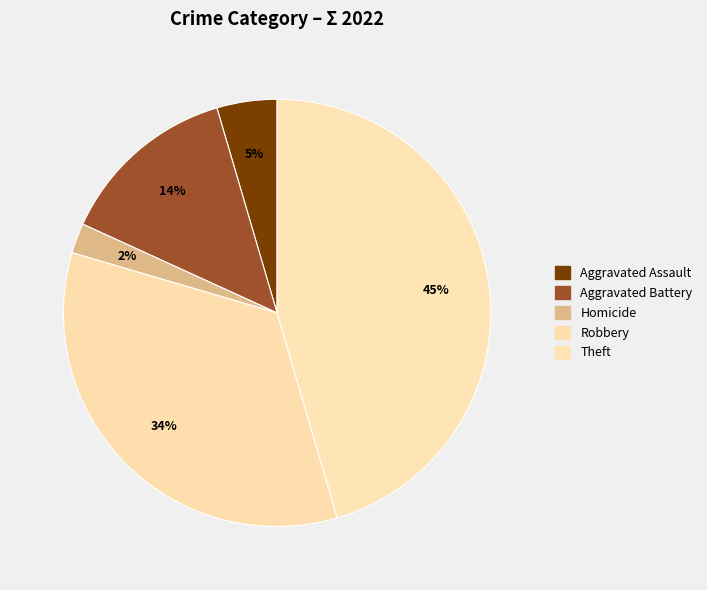

How many slices are in this pie chart?

5